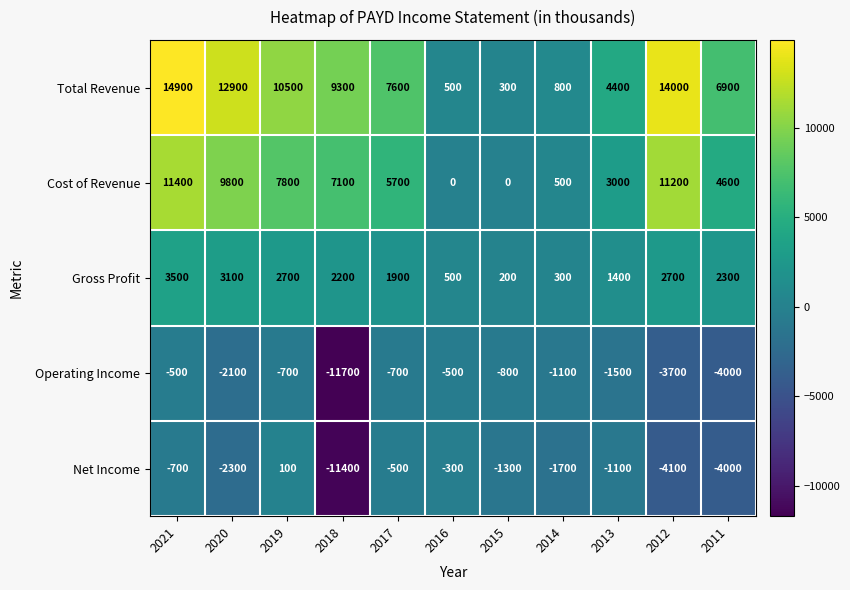

What is the spread (max minus min) of values at 2017?

8300